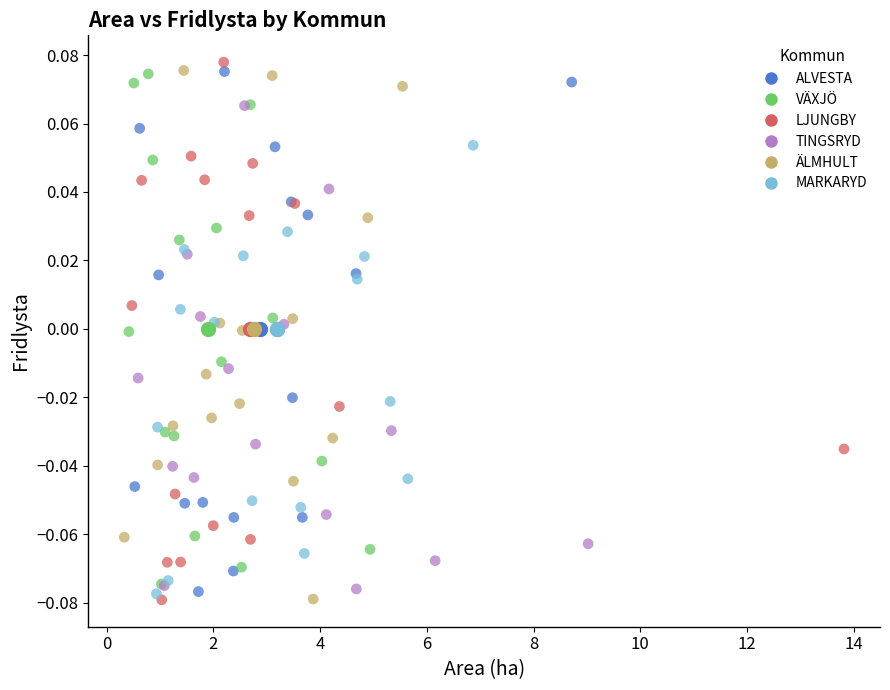

What are all the series names shown in the legend?

ALVESTA, VÄXJÖ, LJUNGBY, TINGSRYD, ÄLMHULT, MARKARYD